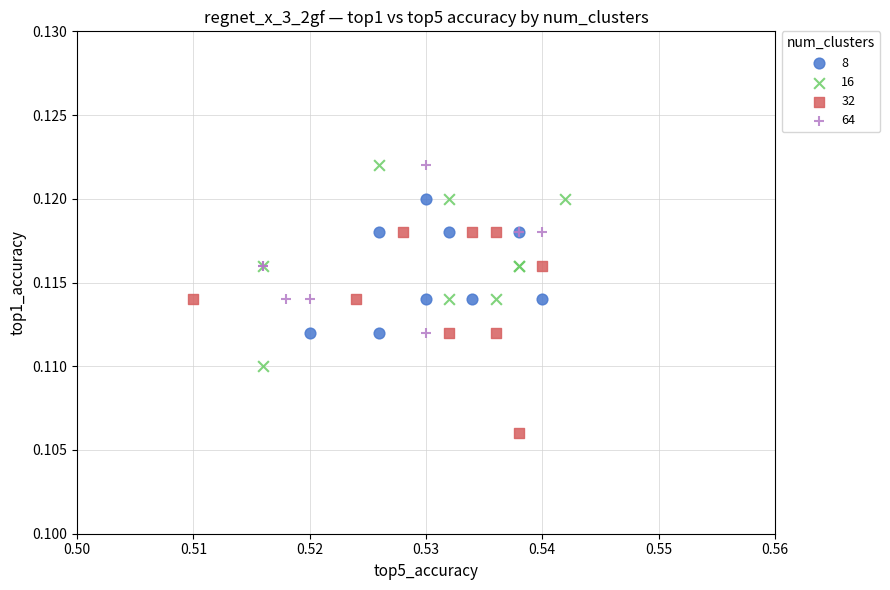

Which series contains the lowest Y value?

32